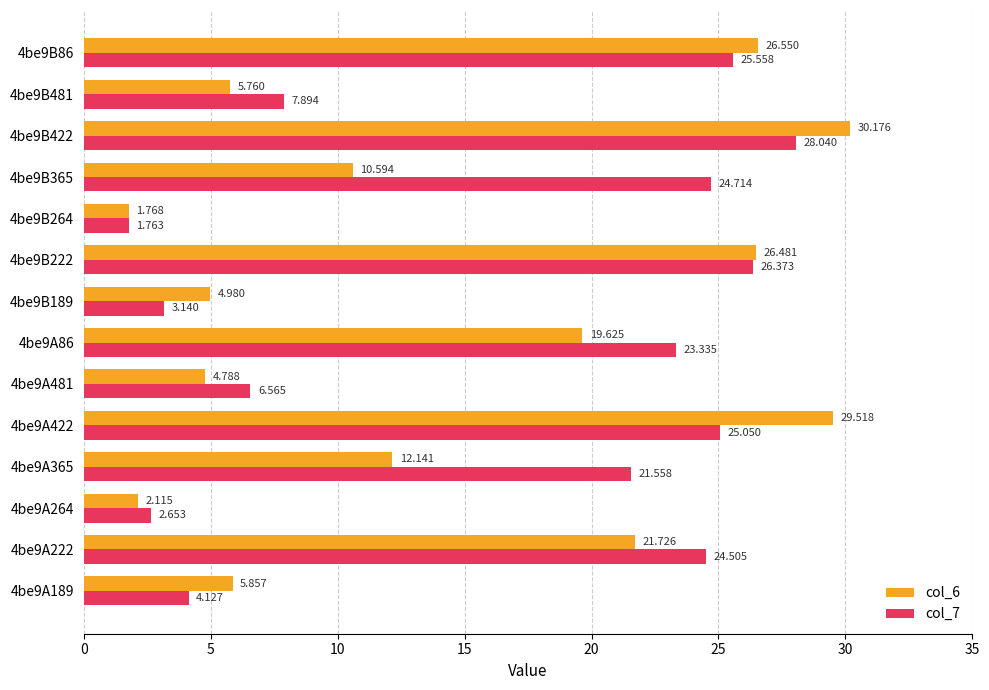

Is the value of col_6 at 4be9B86 greater than the value of col_7 at 4be9A222?

Yes